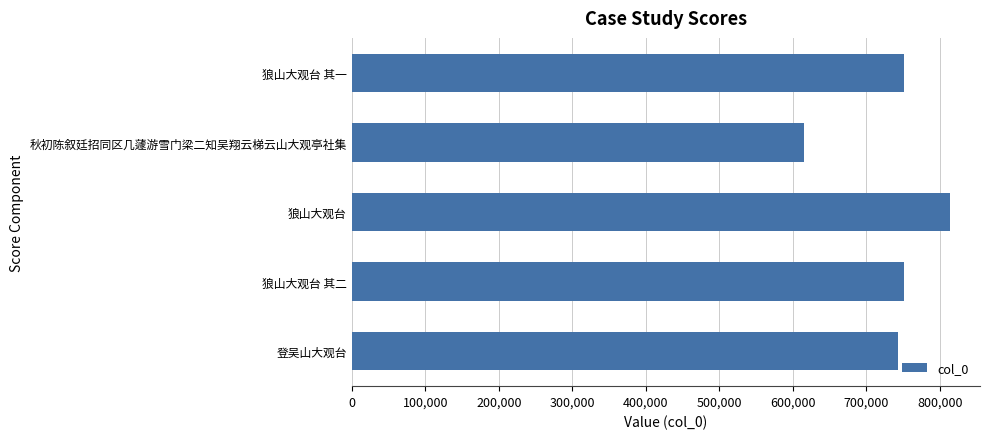

How many values are below 750748?

2